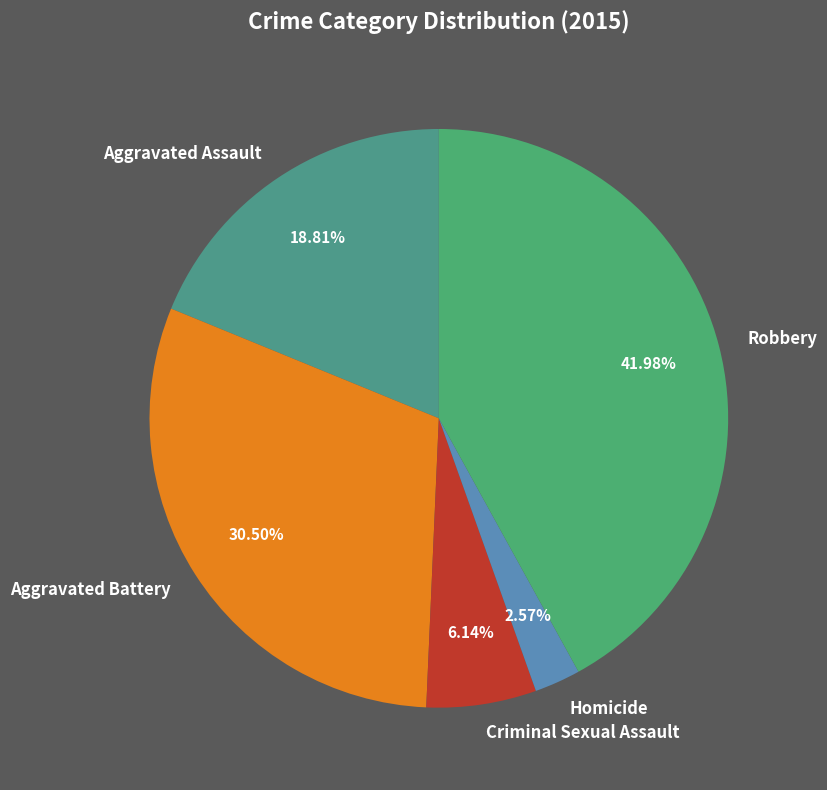

Does Homicide represent more than half of the total?

No